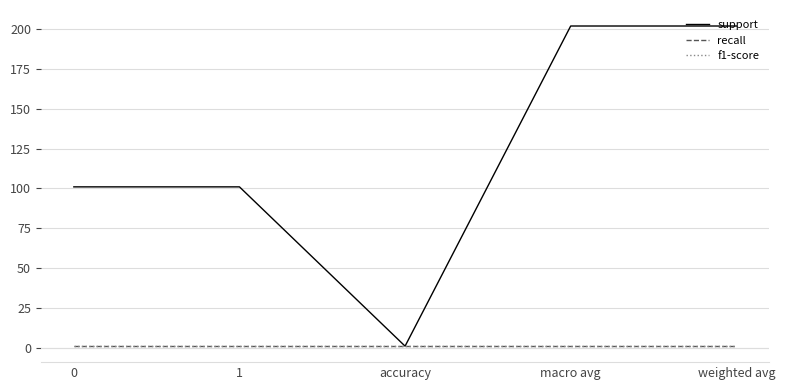

True or false: recall has more than 2 points higher than both neighbors.

False